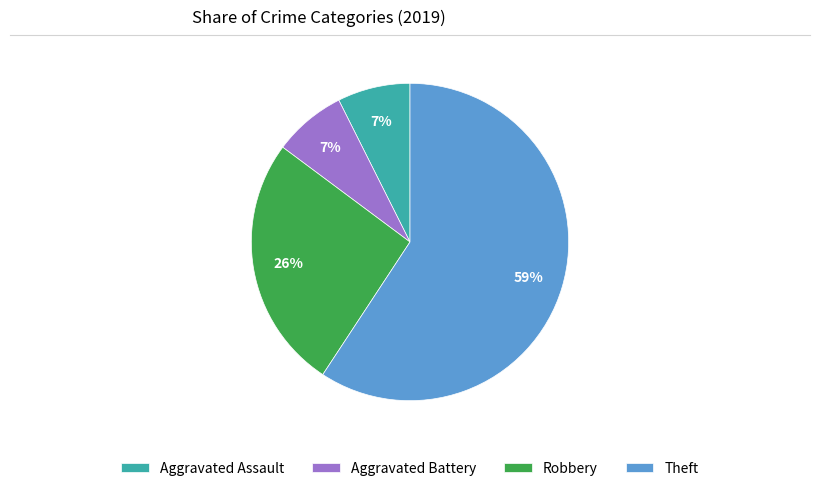

Is the sum of Robbery and Theft greater than half?

Yes